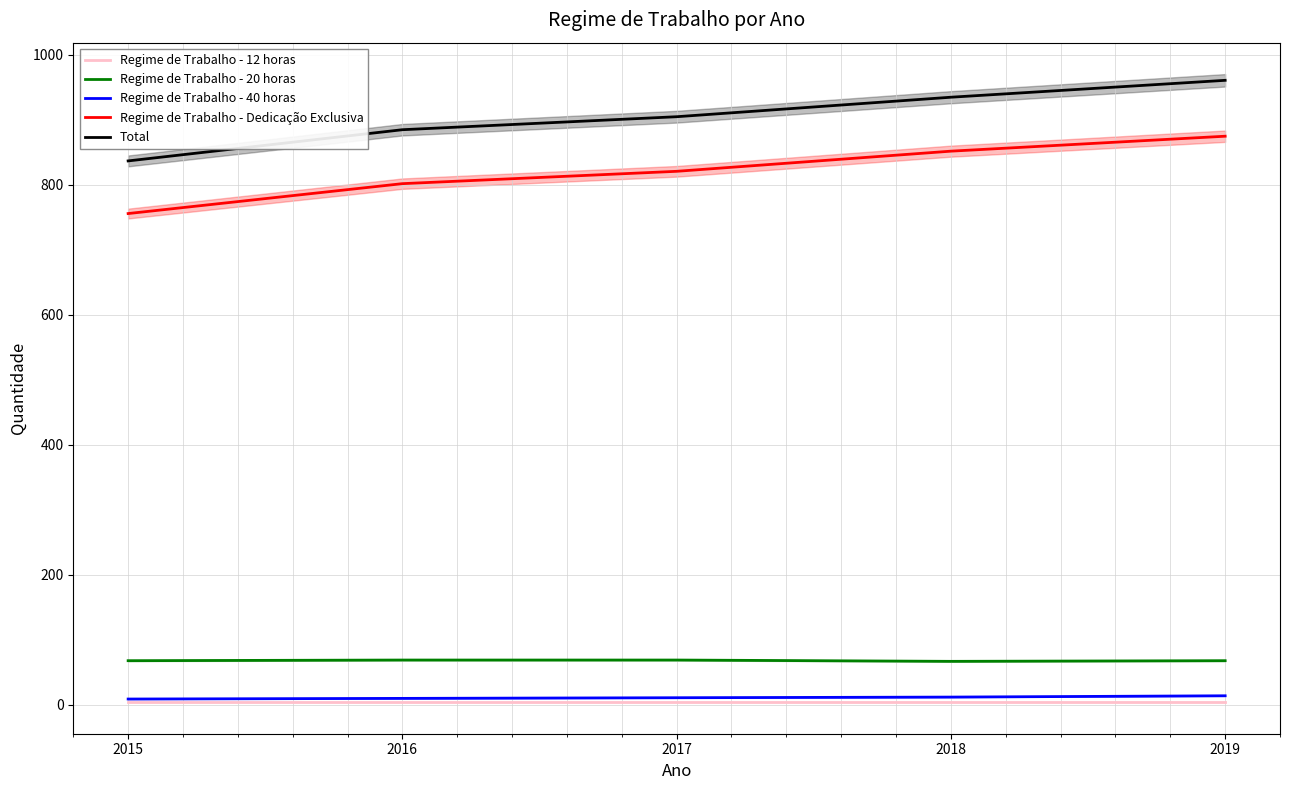

Where does the Regime de Trabalho - 40 horas series first go above 11?

2018